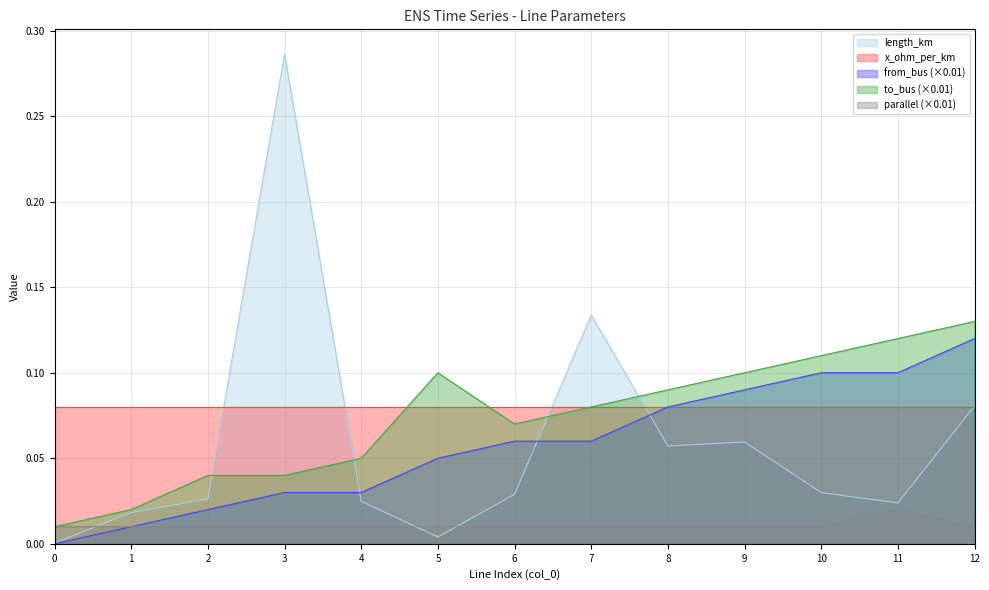

Which has a higher value, 5 or 12?

12